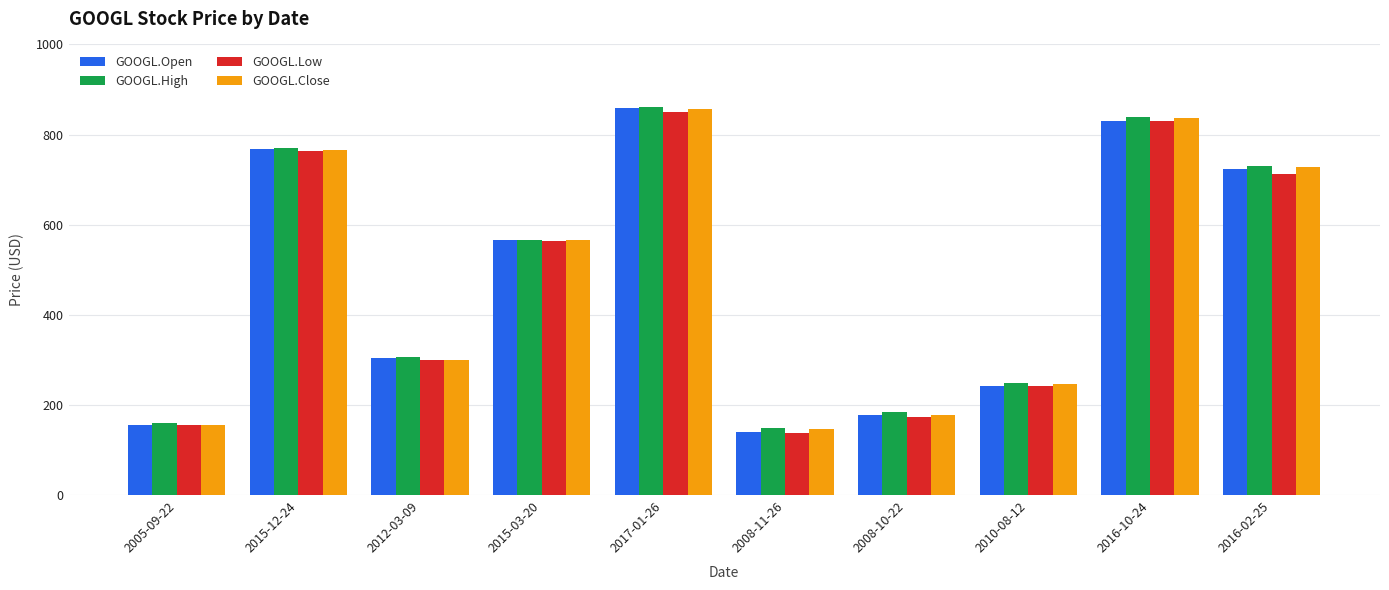

Are the bars grouped side by side (vs. stacked)?

Yes